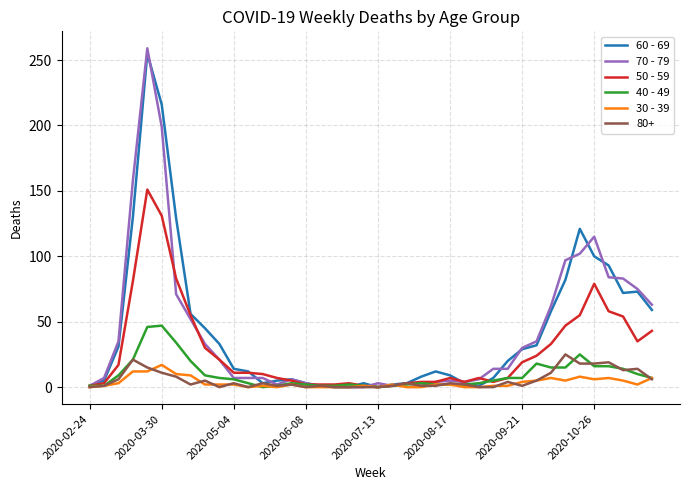

What is the maximum value shown in the chart?

259